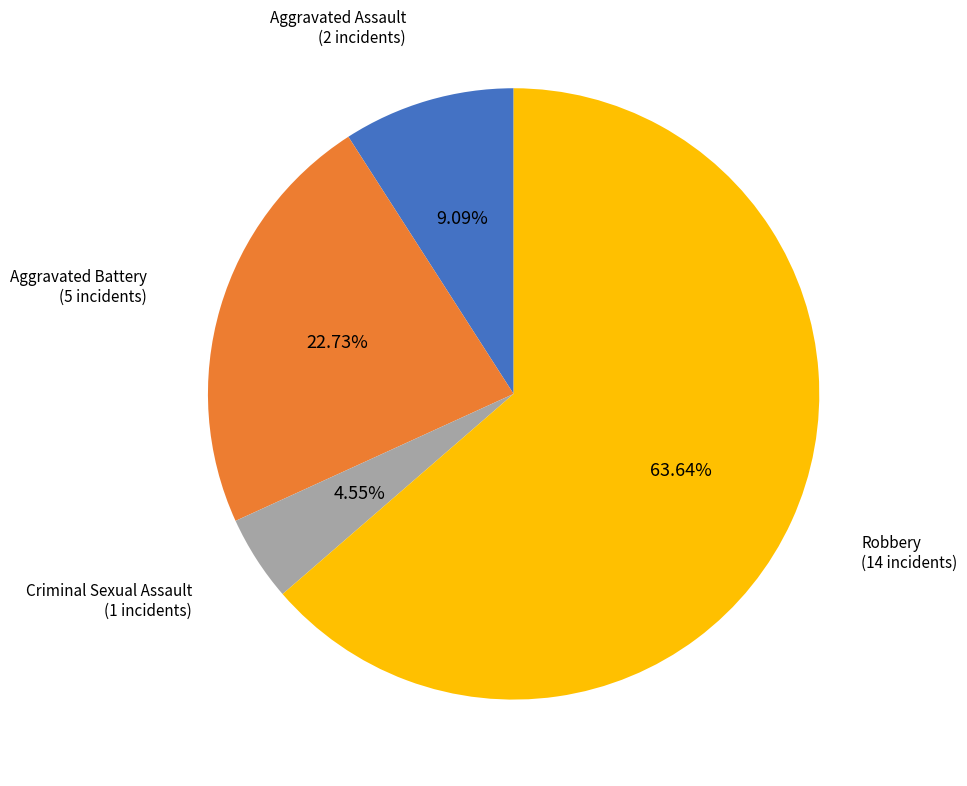

Is there any slice that represents more than half of the pie?

Yes